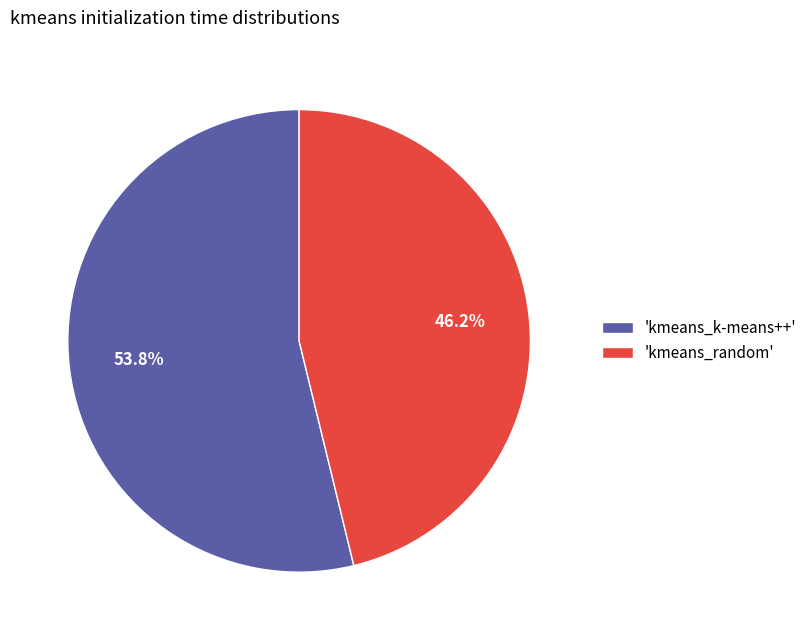

Which slice represents more than half of the pie?

'kmeans_k-means++'